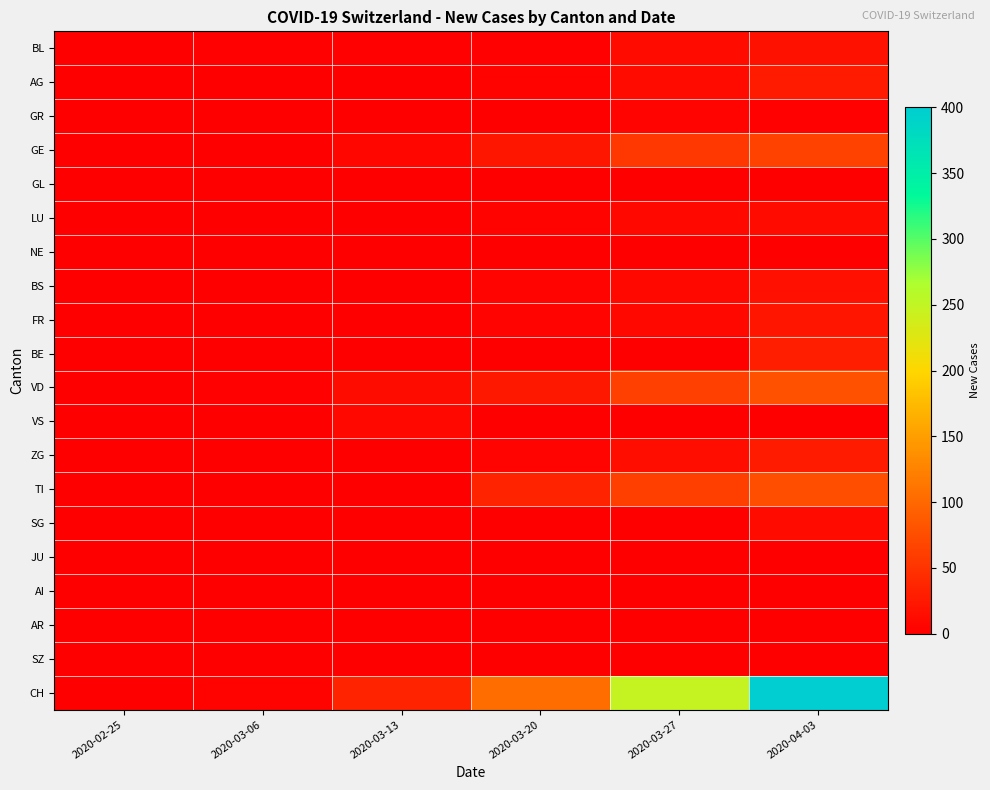

Which label corresponds to the largest value in the chart?

2020-04-03